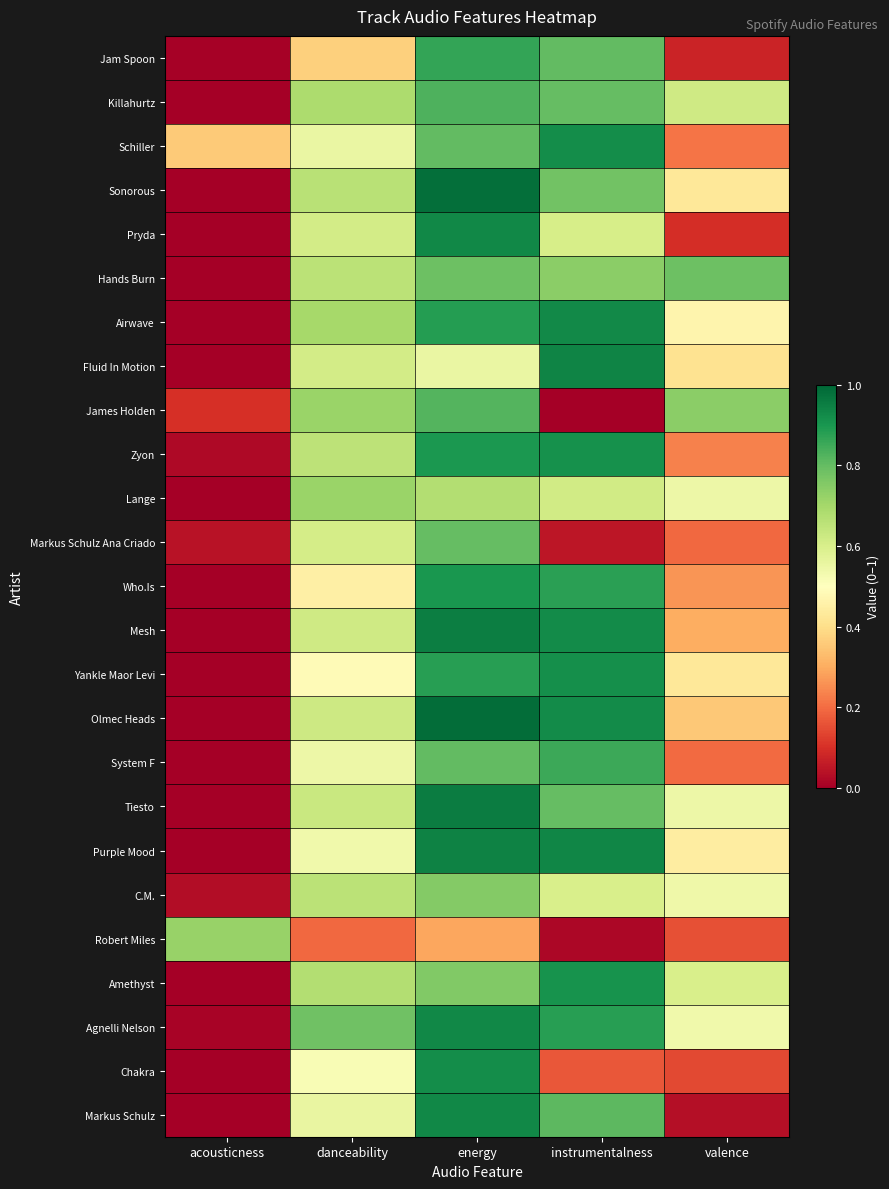

Reading left to right, extract all data points from this chart.

Jam Spoon: acousticness=0.0	danceability=0.4	energy=0.9	instrumentalness=0.8	valence=0.1
Killahurtz: acousticness=0.0	danceability=0.7	energy=0.8	instrumentalness=0.8	valence=0.6
Schiller: acousticness=0.4	danceability=0.6	energy=0.8	instrumentalness=0.9	valence=0.2
Sonorous: acousticness=0.0	danceability=0.7	energy=1.0	instrumentalness=0.8	valence=0.4
Pryda: acousticness=0.0	danceability=0.6	energy=0.9	instrumentalness=0.6	valence=0.1
Hands Burn: acousticness=0.0	danceability=0.7	energy=0.8	instrumentalness=0.7	valence=0.8
Airwave: acousticness=0.0	danceability=0.7	energy=0.9	instrumentalness=0.9	valence=0.5
Fluid In Motion: acousticness=0.0	danceability=0.6	energy=0.6	instrumentalness=0.9	valence=0.4
James Holden: acousticness=0.1	danceability=0.7	energy=0.8	instrumentalness=0.0	valence=0.7
Zyon: acousticness=0.0	danceability=0.7	energy=0.9	instrumentalness=0.9	valence=0.2
Lange: acousticness=0.0	danceability=0.7	energy=0.7	instrumentalness=0.6	valence=0.5
Markus Schulz Ana Criado: acousticness=0.0	danceability=0.6	energy=0.8	instrumentalness=0.1	valence=0.2
Who.Is: acousticness=0.0	danceability=0.5	energy=0.9	instrumentalness=0.9	valence=0.3
Mesh: acousticness=0.0	danceability=0.6	energy=0.9	instrumentalness=0.9	valence=0.3
Yankle Maor Levi: acousticness=0.0	danceability=0.5	energy=0.9	instrumentalness=0.9	valence=0.4
Olmec Heads: acousticness=0.0	danceability=0.6	energy=1.0	instrumentalness=0.9	valence=0.4
System F: acousticness=0.0	danceability=0.5	energy=0.8	instrumentalness=0.9	valence=0.2
Tiesto: acousticness=0.0	danceability=0.6	energy=1.0	instrumentalness=0.8	valence=0.5
Purple Mood: acousticness=0.0	danceability=0.5	energy=0.9	instrumentalness=0.9	valence=0.4
C.M.: acousticness=0.0	danceability=0.7	energy=0.8	instrumentalness=0.6	valence=0.5
Robert Miles: acousticness=0.7	danceability=0.2	energy=0.3	instrumentalness=0.0	valence=0.2
Amethyst: acousticness=0.0	danceability=0.7	energy=0.8	instrumentalness=0.9	valence=0.6
Agnelli Nelson: acousticness=0.0	danceability=0.8	energy=0.9	instrumentalness=0.9	valence=0.5
Chakra: acousticness=0.0	danceability=0.5	energy=0.9	instrumentalness=0.2	valence=0.1
Markus Schulz: acousticness=0.0	danceability=0.6	energy=0.9	instrumentalness=0.8	valence=0.0